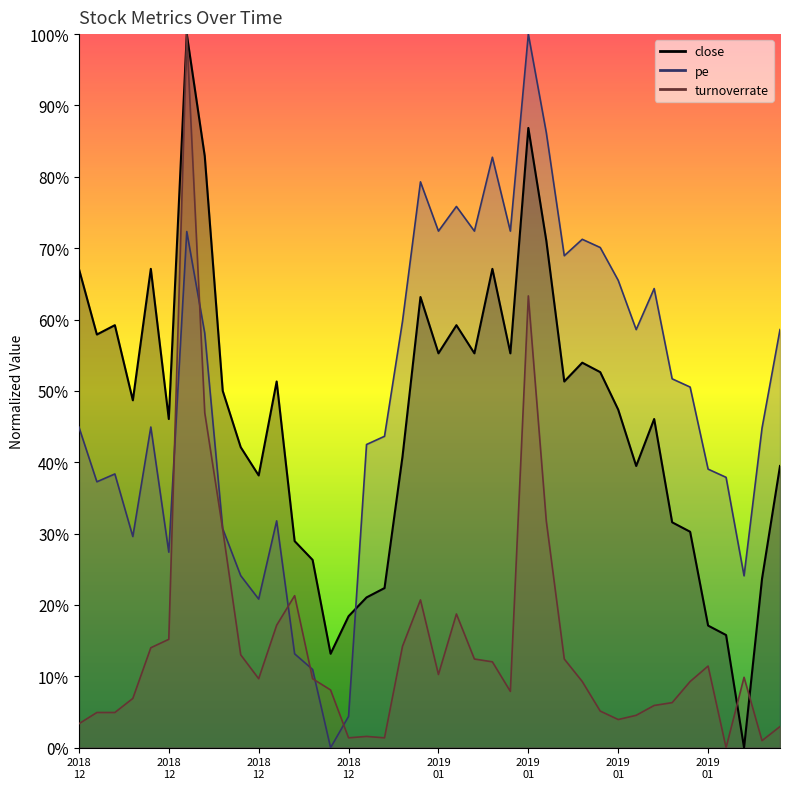

At 20190116, list the series in order from smallest to largest.

turnoverrate, close, pe